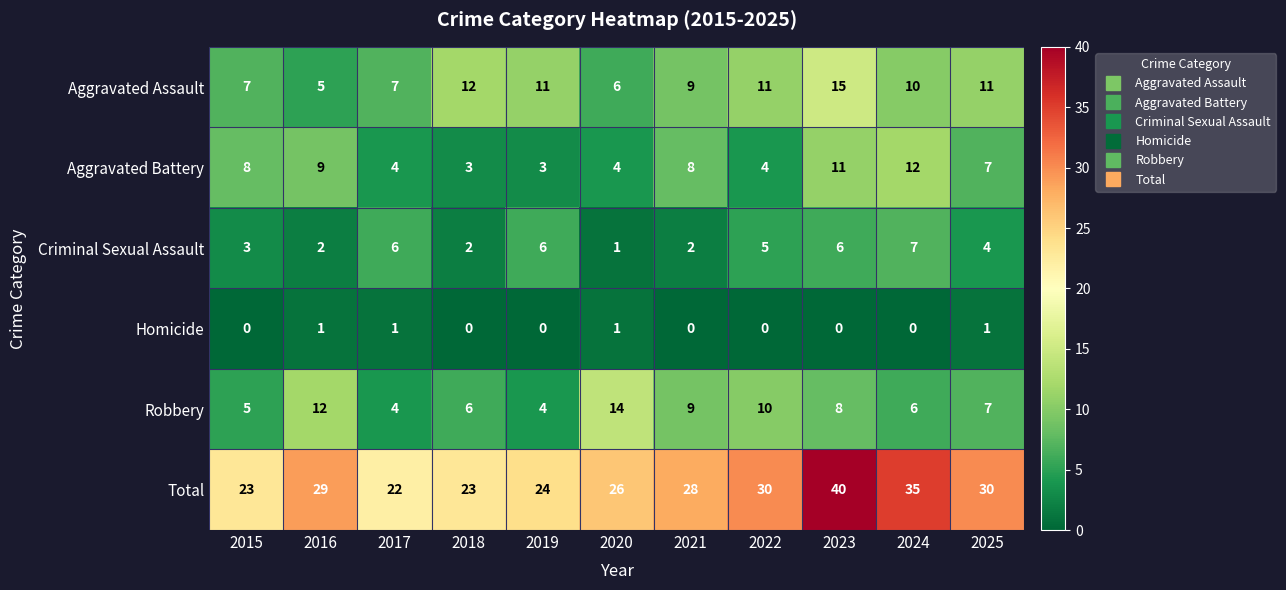

Count the Aggravated Battery values in the range 4 to 9.

7